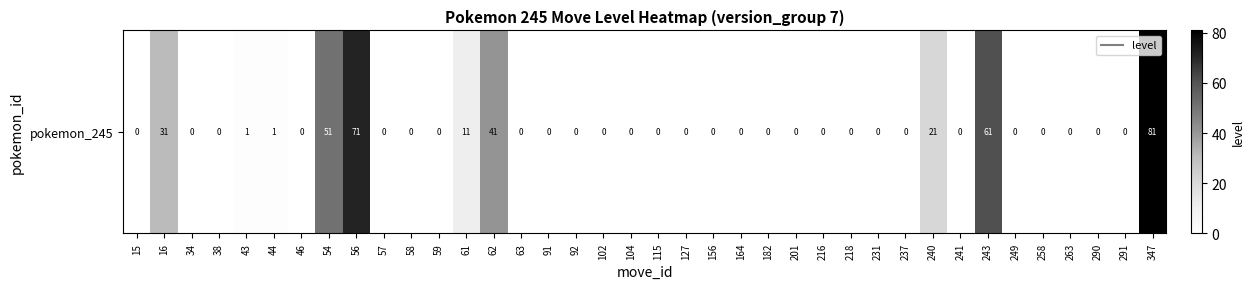

List the labels in order of value, smallest first.

15, 34, 38, 46, 57, 58, 59, 63, 91, 92, 102, 104, 115, 127, 156, 164, 182, 201, 216, 218, 231, 237, 241, 249, 258, 263, 290, 291, 43, 44, 61, 240, 16, 62, 54, 243, 56, 347